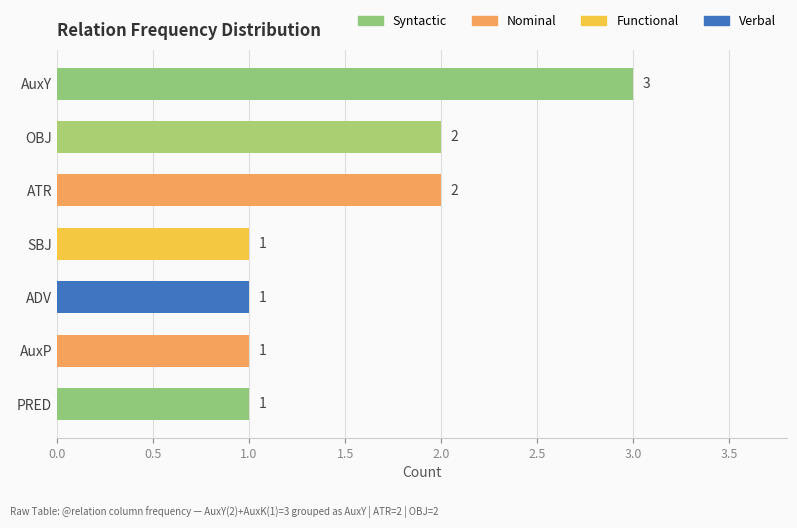

Count the values in the range 1 to 2.

6